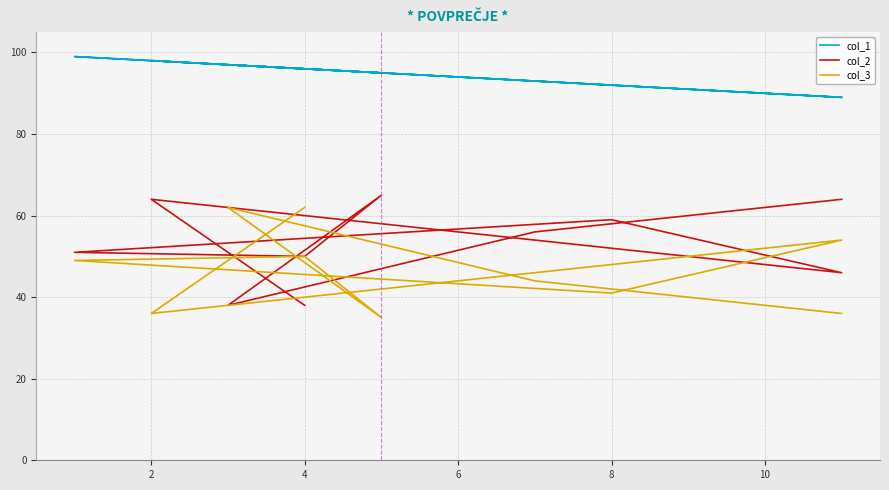

How many categories are shown in the chart?

10